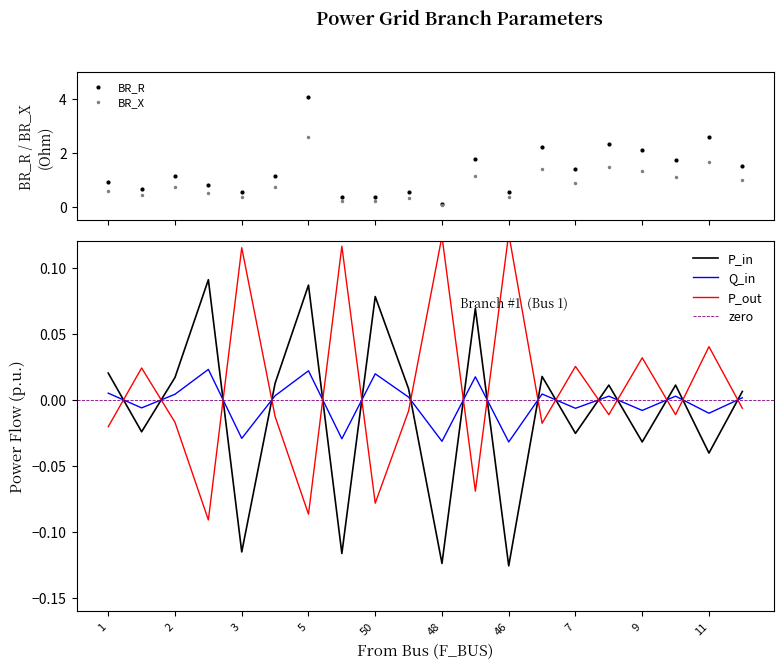

What is the label of the 14th point from the right?

5